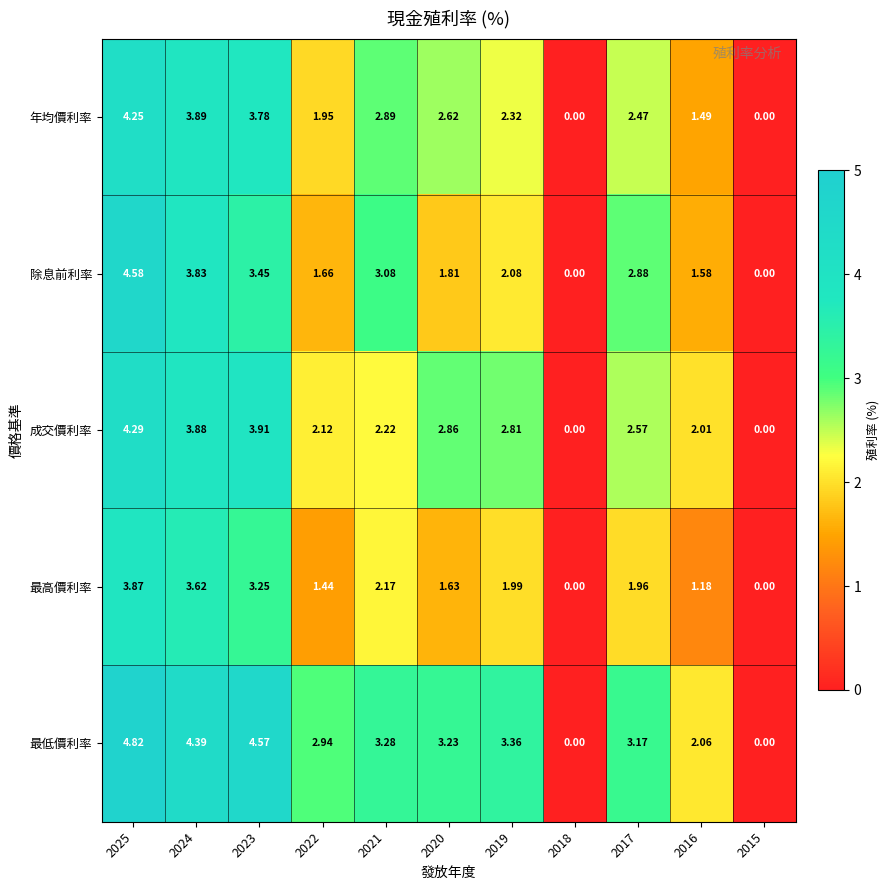

What is the greatest value displayed?

4.8